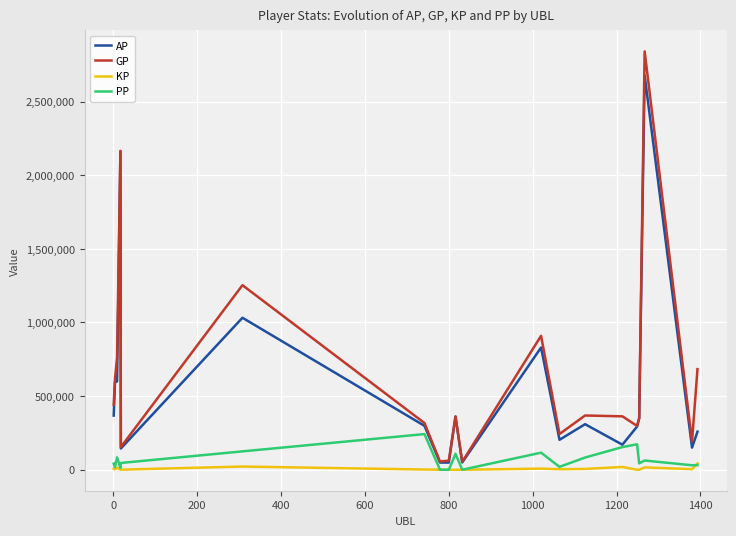

What is the maximum value shown in the chart?

2840485.0